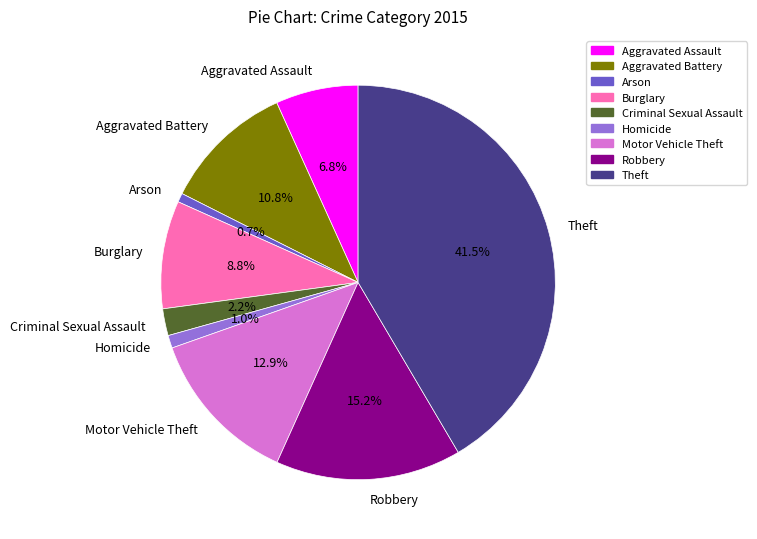

What is the largest slice in the pie chart?

Theft